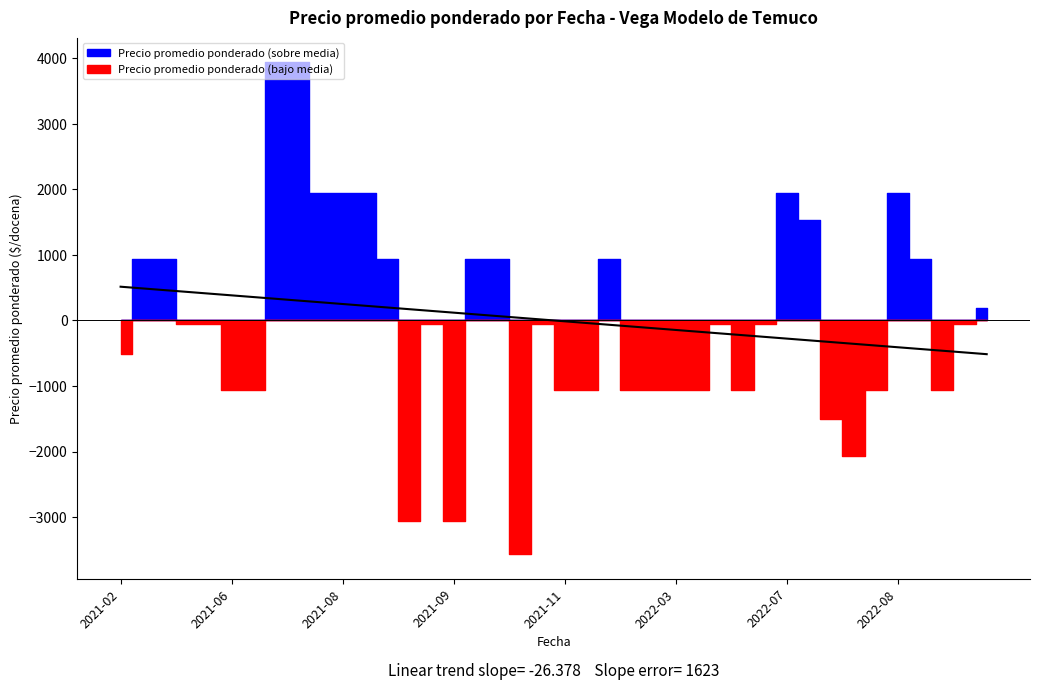

What is the approximate value at 19?

13.2